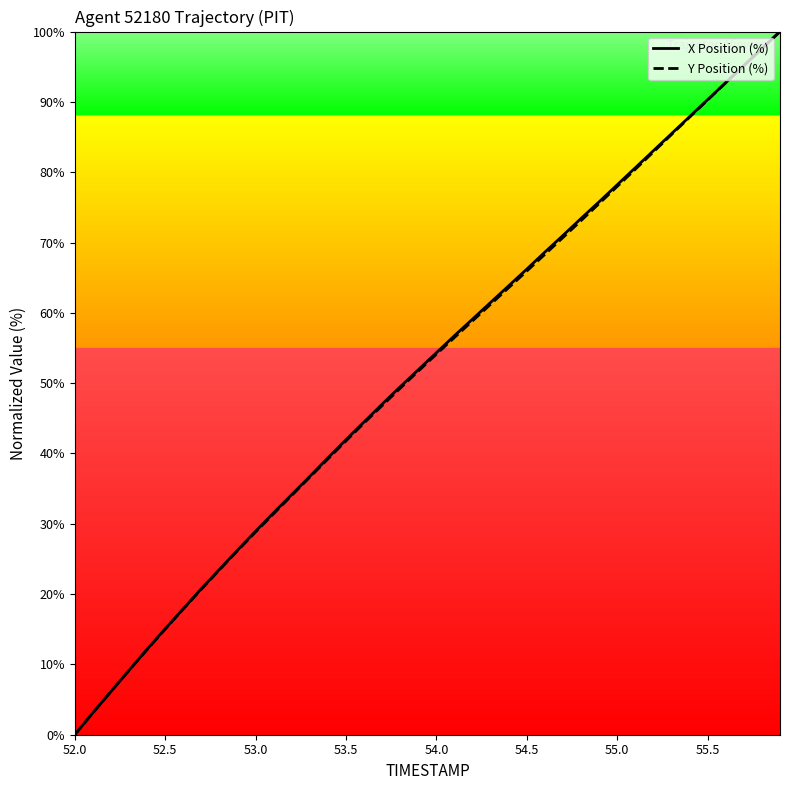

What is the maximum value shown in the chart?

100.0